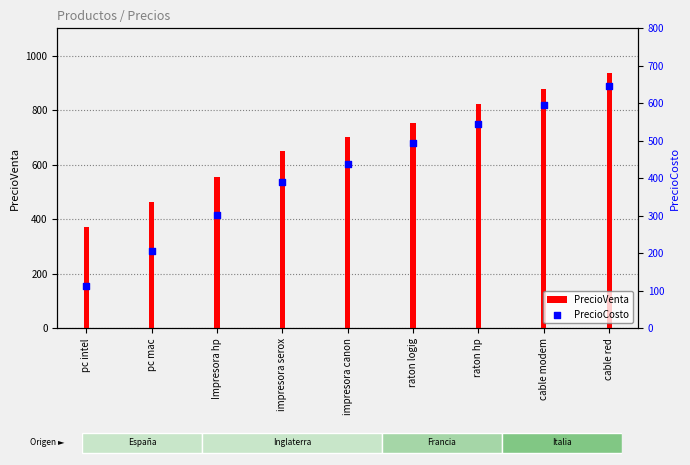

At how many categories does at least one series exceed 161?

9